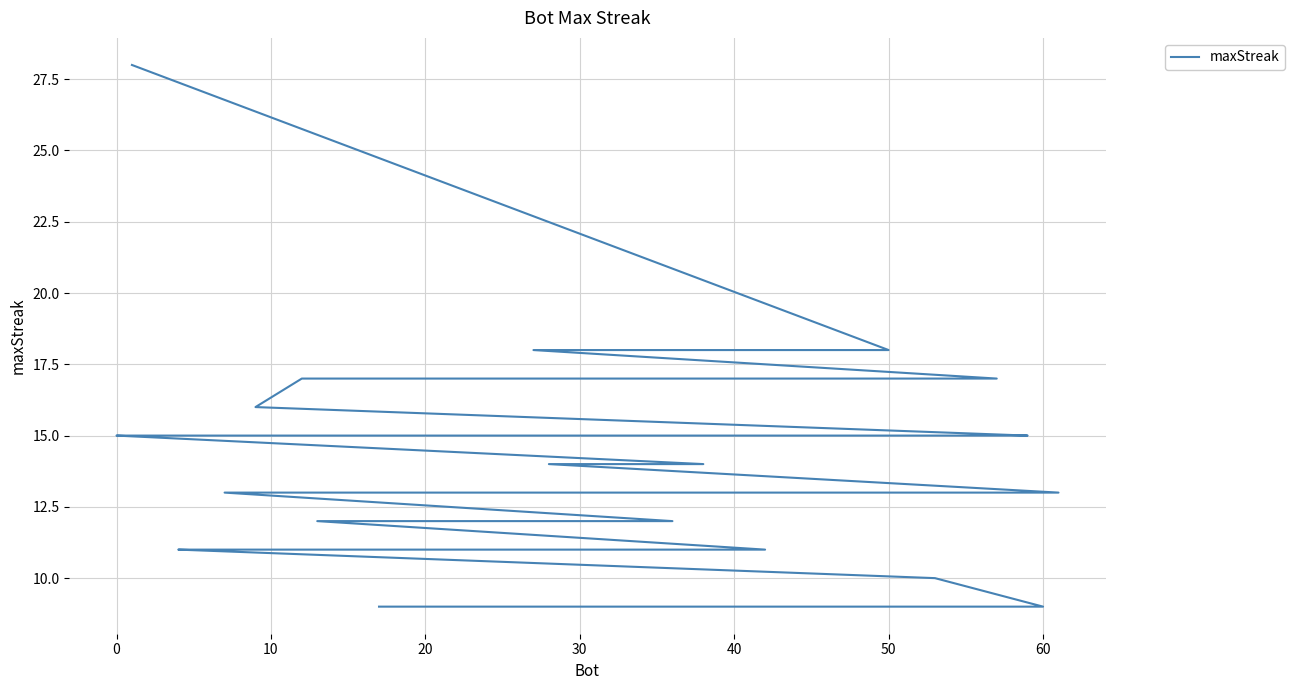

Is this an area chart (filled region under the line)?

No